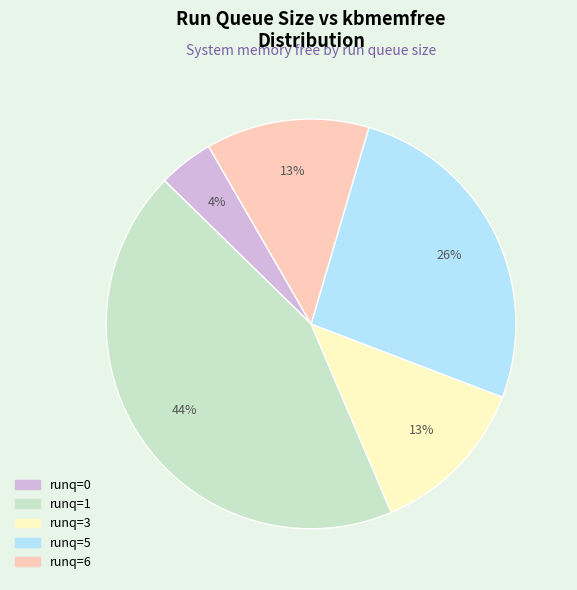

Is there any slice that represents more than half of the pie?

No